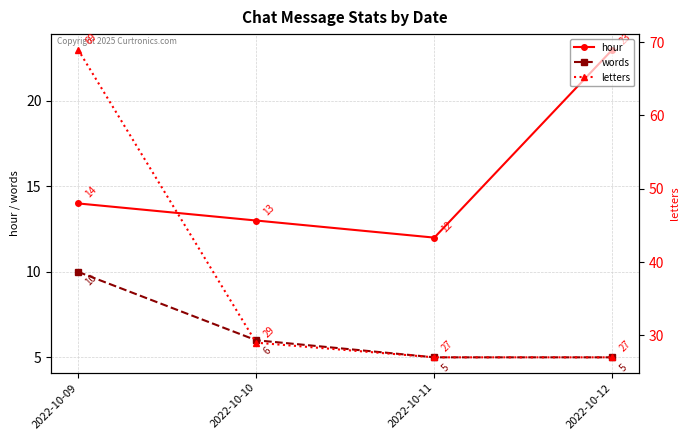

Reading left to right, transcribe all the data shown in this chart.

hour: 2022-10-09=14	2022-10-10=13	2022-10-11=12	2022-10-12=23
words: 2022-10-09=10	2022-10-10=6	2022-10-11=5	2022-10-12=5
letters: 2022-10-09=69	2022-10-10=29	2022-10-11=27	2022-10-12=27